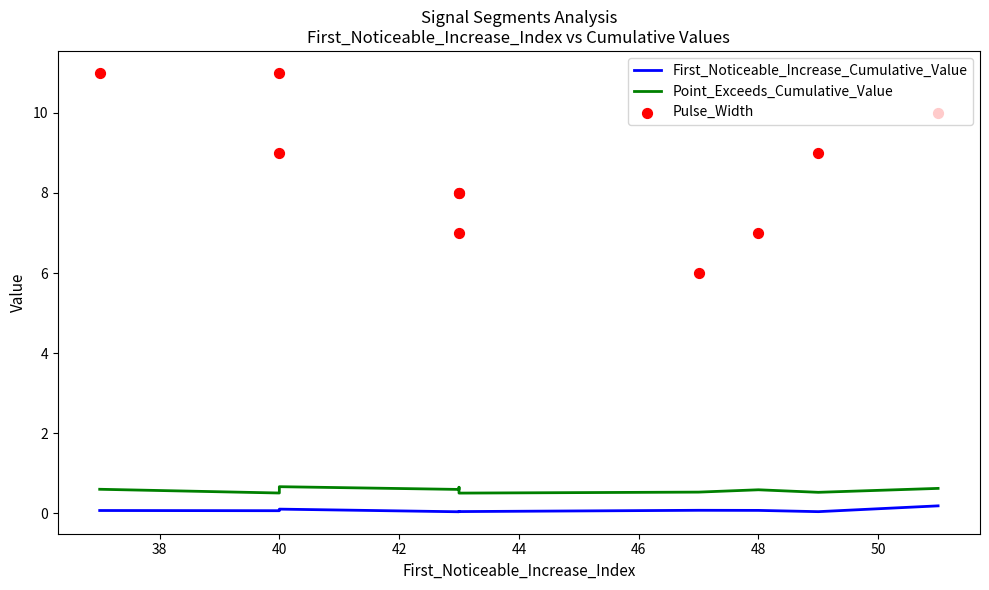

Which series has the largest Y range (max minus min)?

Pulse_Width